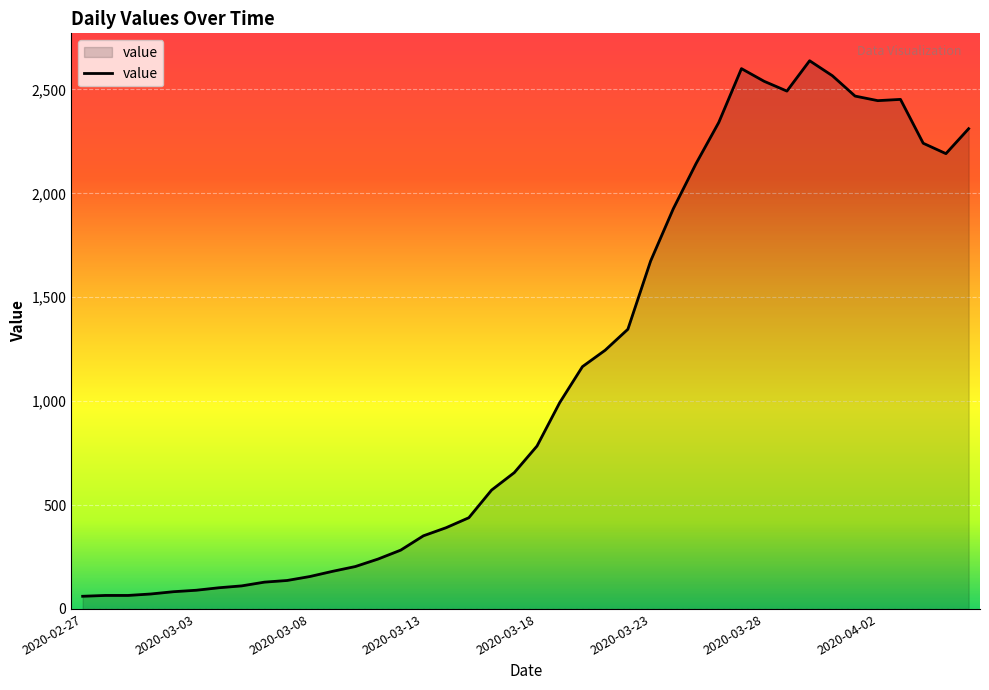

What is the difference between the maximum and minimum values?

2577